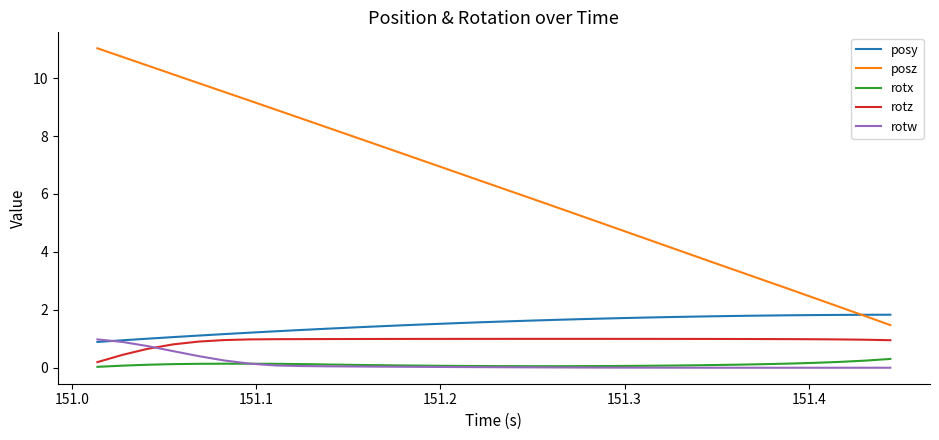

True or false: rotz and posz intersect in this chart.

False